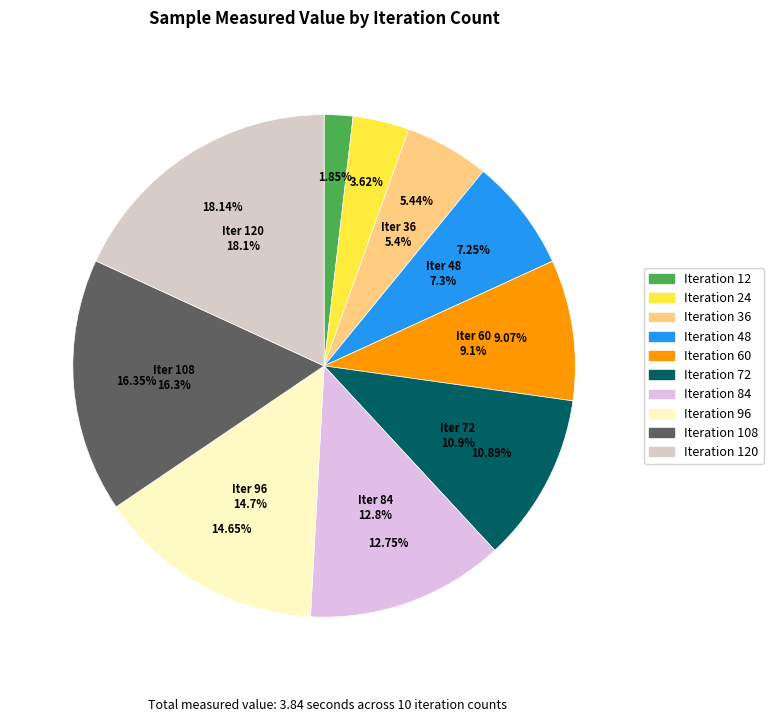

What portion of the pie excludes 72?

89.1%